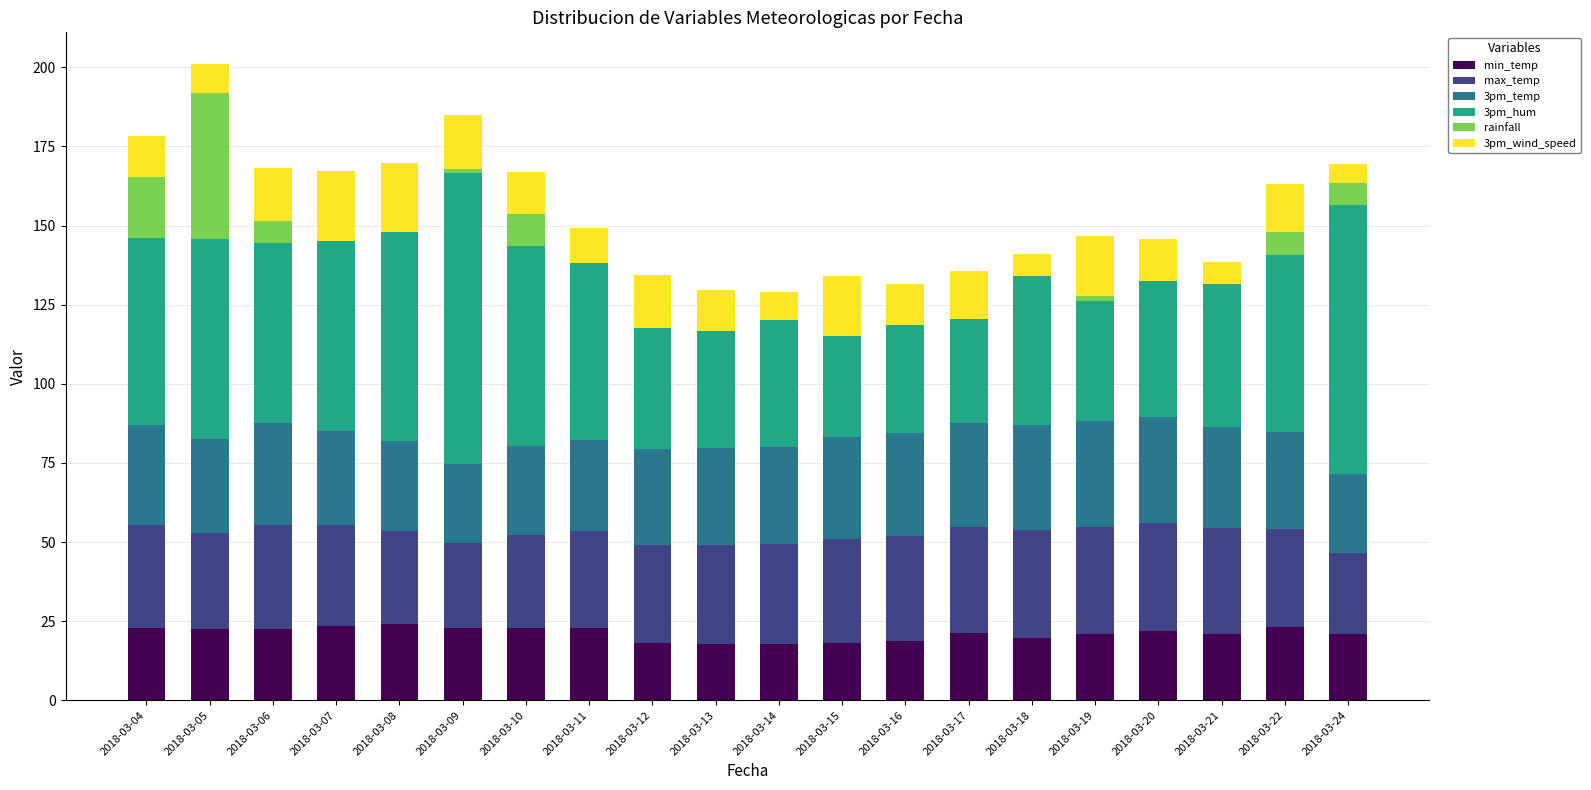

What is the maximum value for min_temp?

24.1